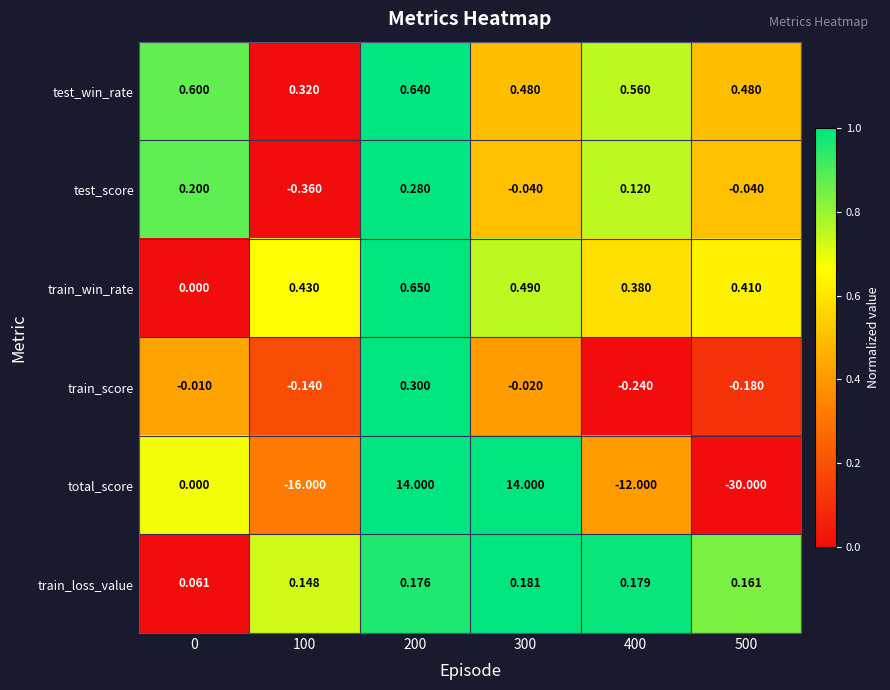

Is the value of train_win_rate at 200 greater than the value of train_loss_value at 0?

Yes